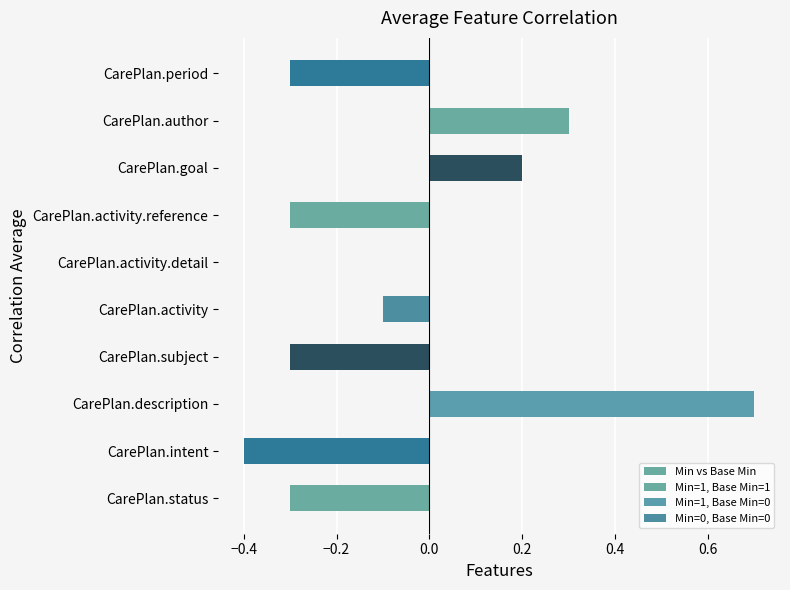

Reading right to left, extract all data points from this chart.

-0.3	0.3	0.2	-0.3	0.0	-0.1	-0.3	0.7	-0.4	-0.3